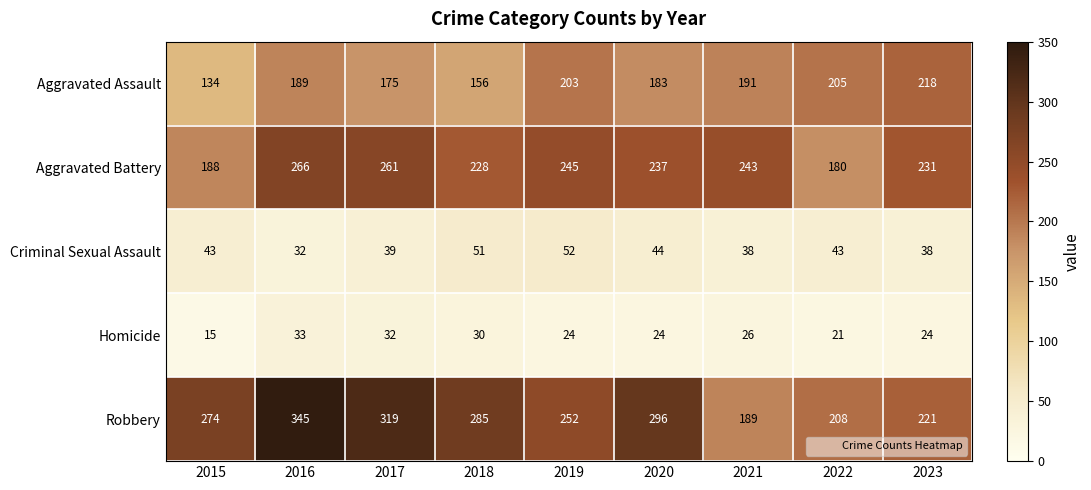

What is the sum of all Homicide values?

229